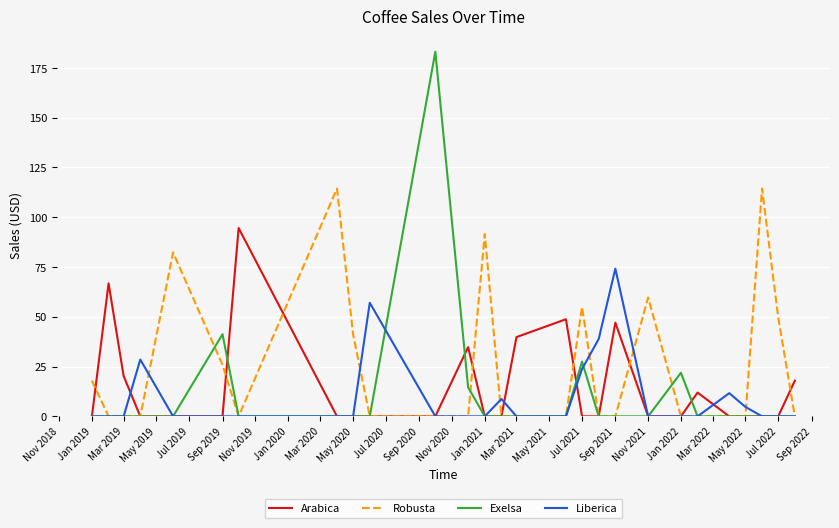

What is the greatest value displayed?

183.1